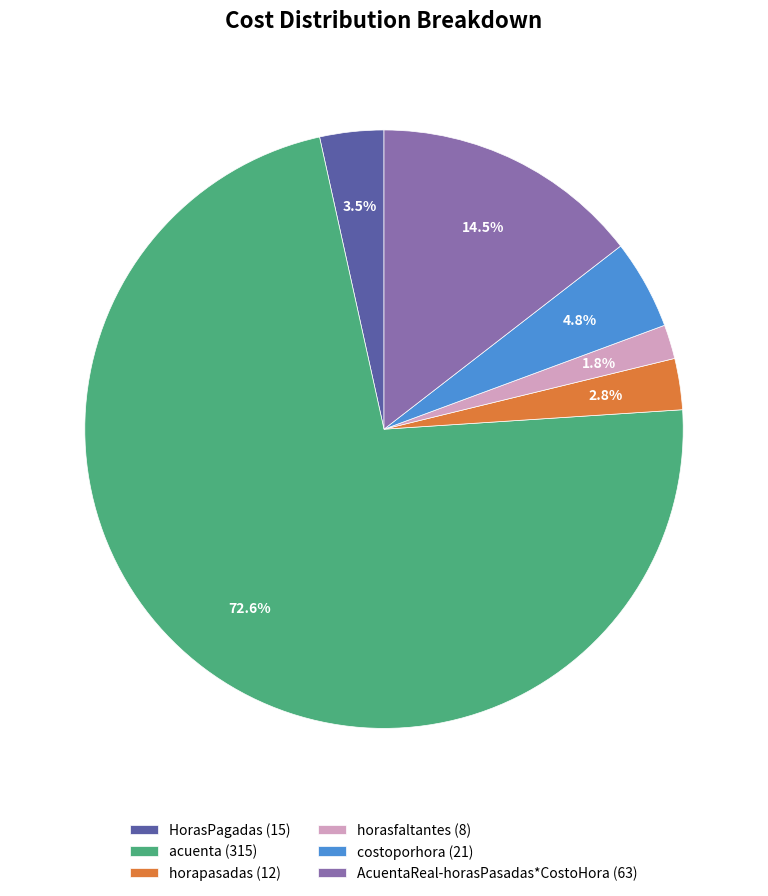

What percentage is NOT represented by horapasadas?

97.2%